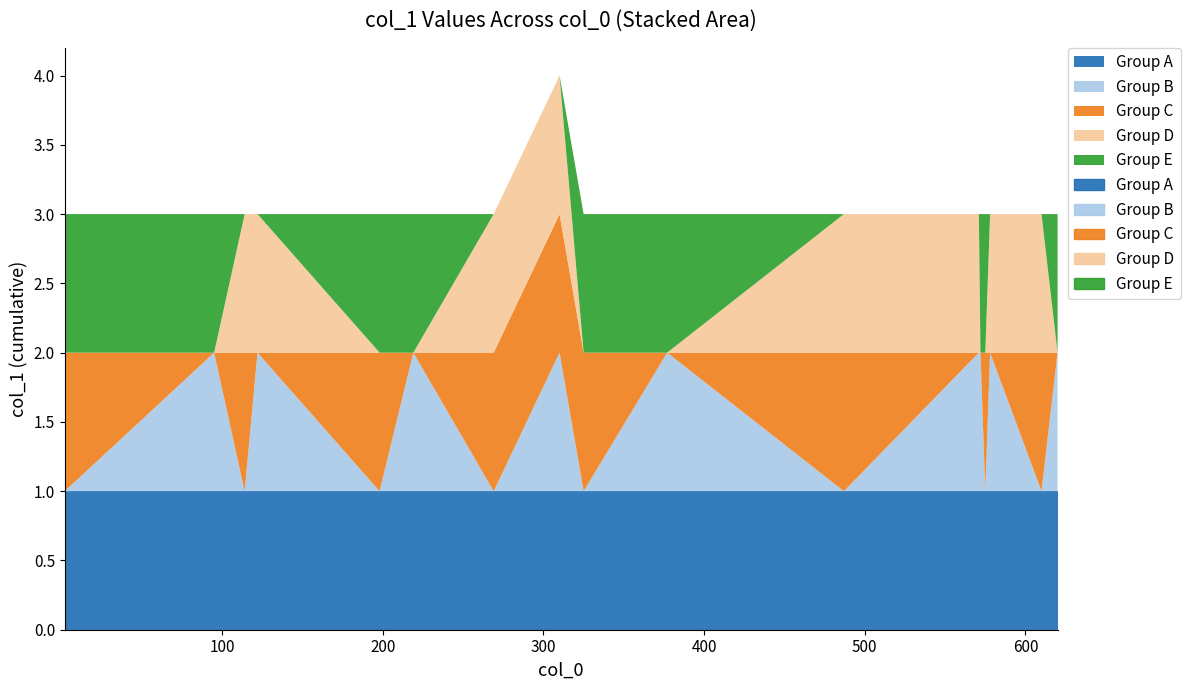

How many times do Group E and Group D cross each other?

8